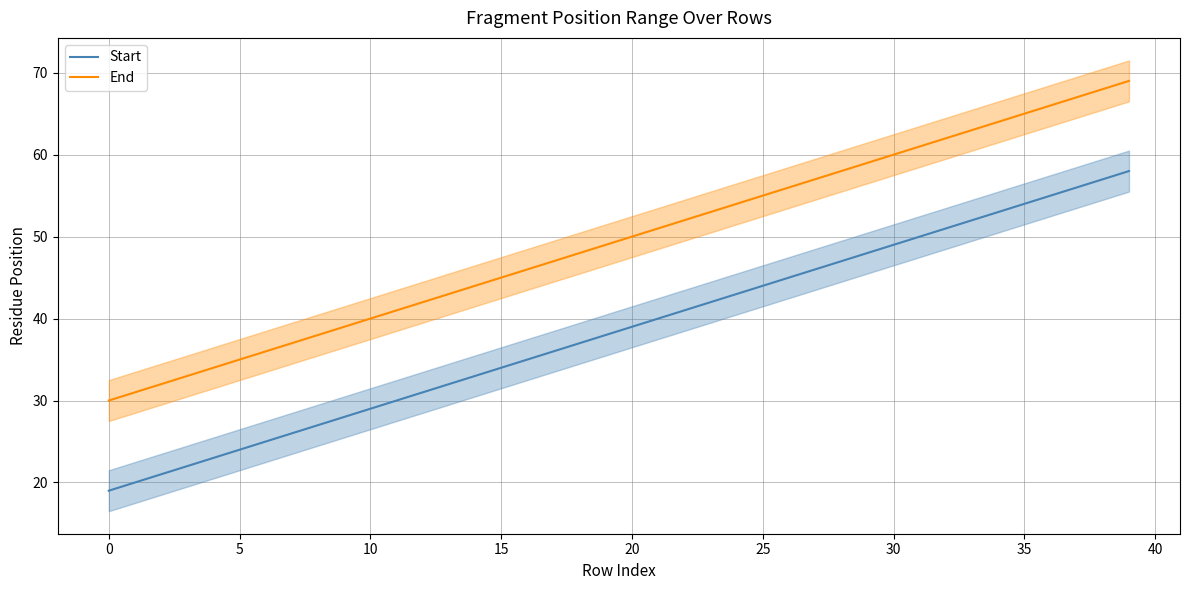

Where is Start nearest to the value 38?

19